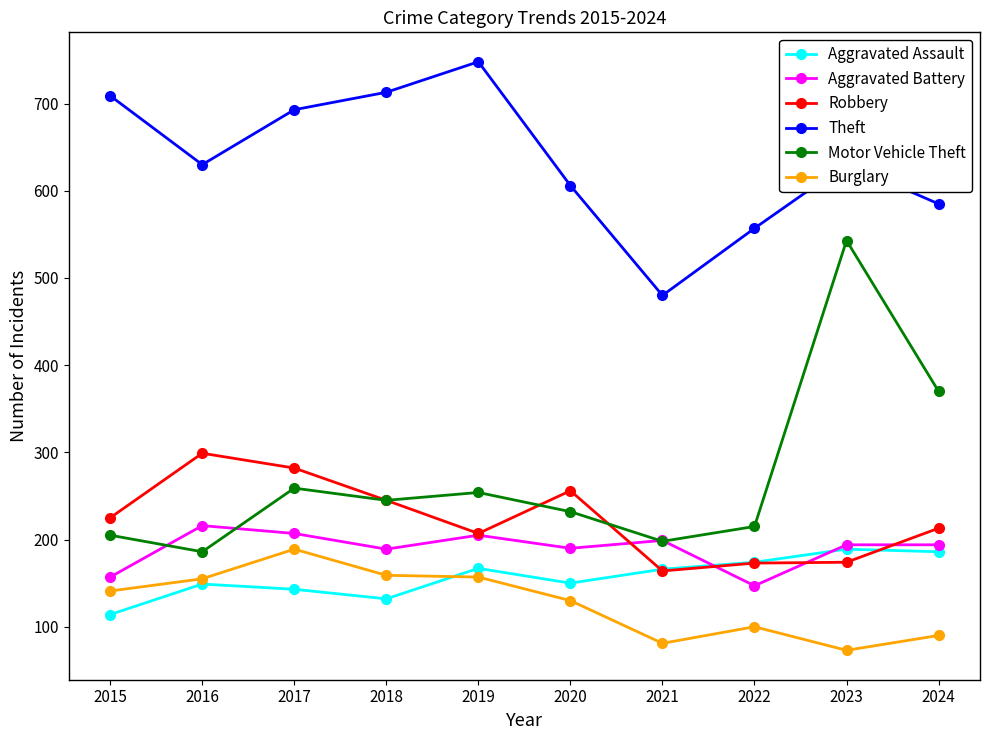

Is the value of Theft at 2024 greater than the value of Aggravated Assault at 2024?

Yes